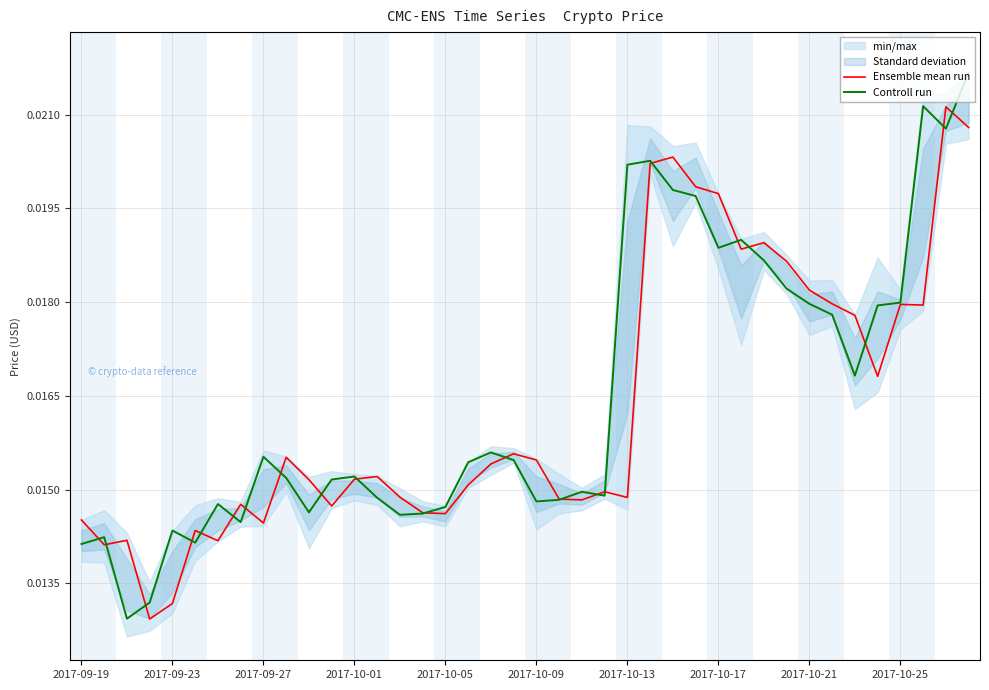

In Controll run, how many points are lower than both neighbors (excluding endpoints)?

10